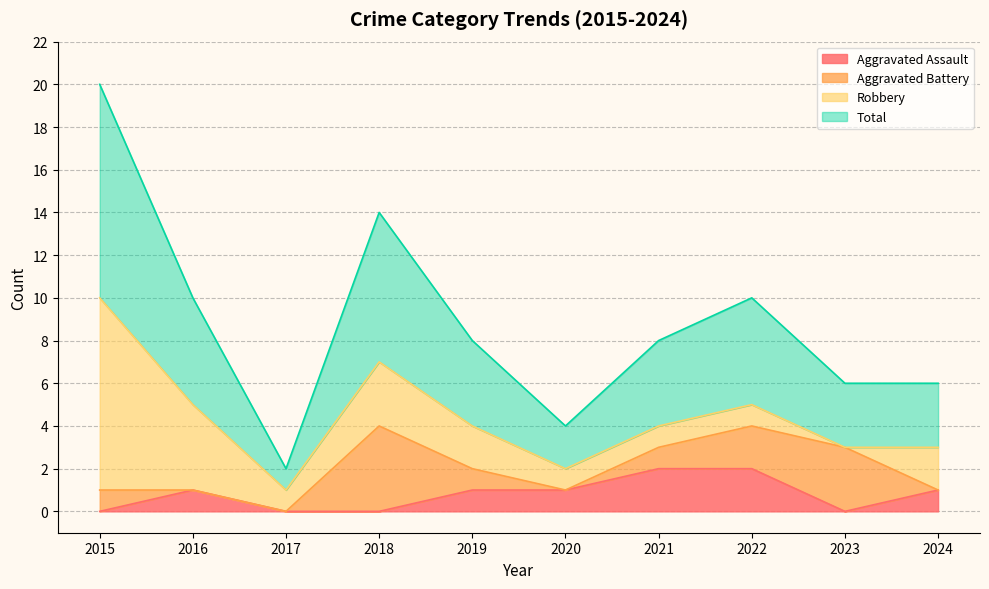

In Aggravated Assault, how many points are lower than both neighbors (excluding endpoints)?

1